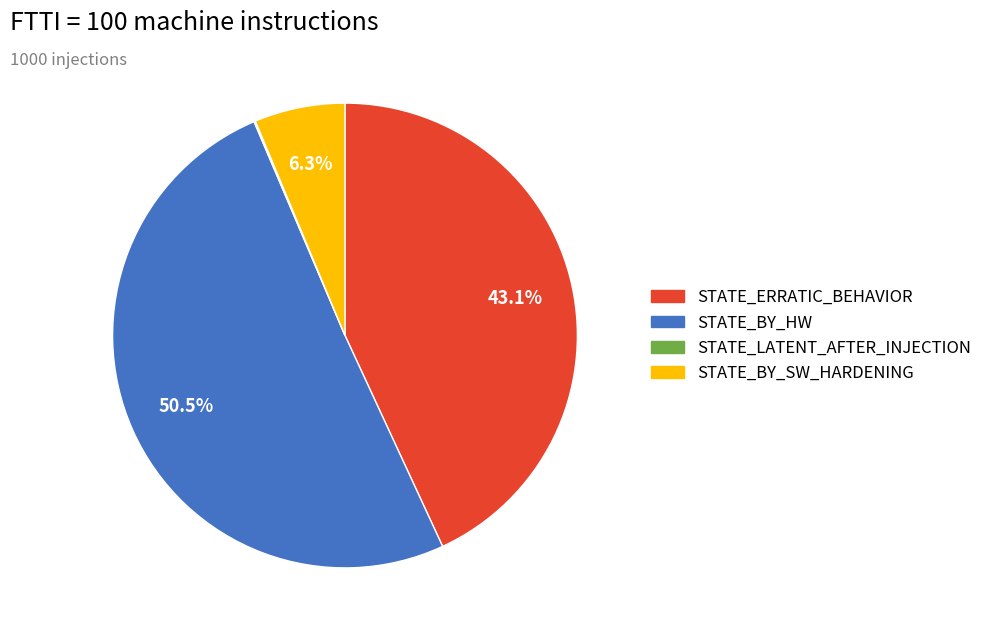

Does any single category account for the majority?

Yes